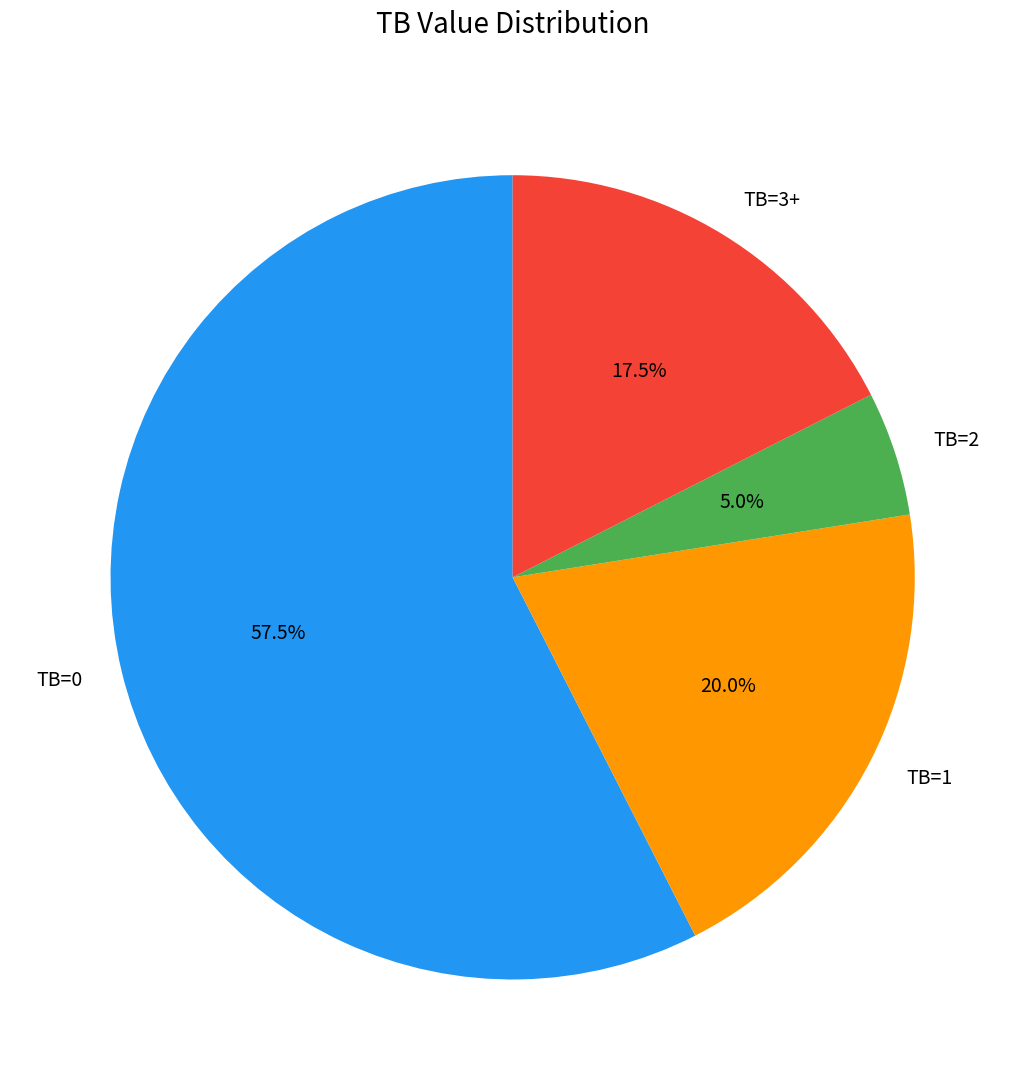

What is the smallest slice in the pie chart?

TB=2